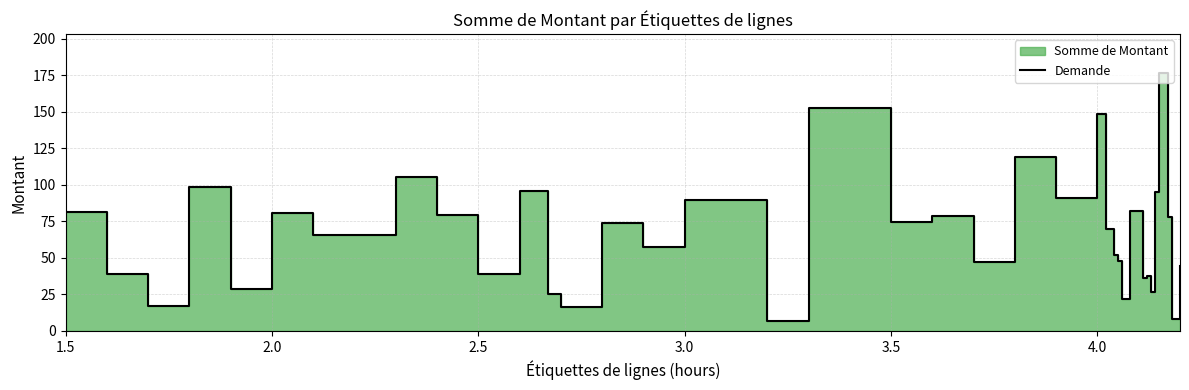

The chart shows a value of 9.4 at 2.0. True or false?

False